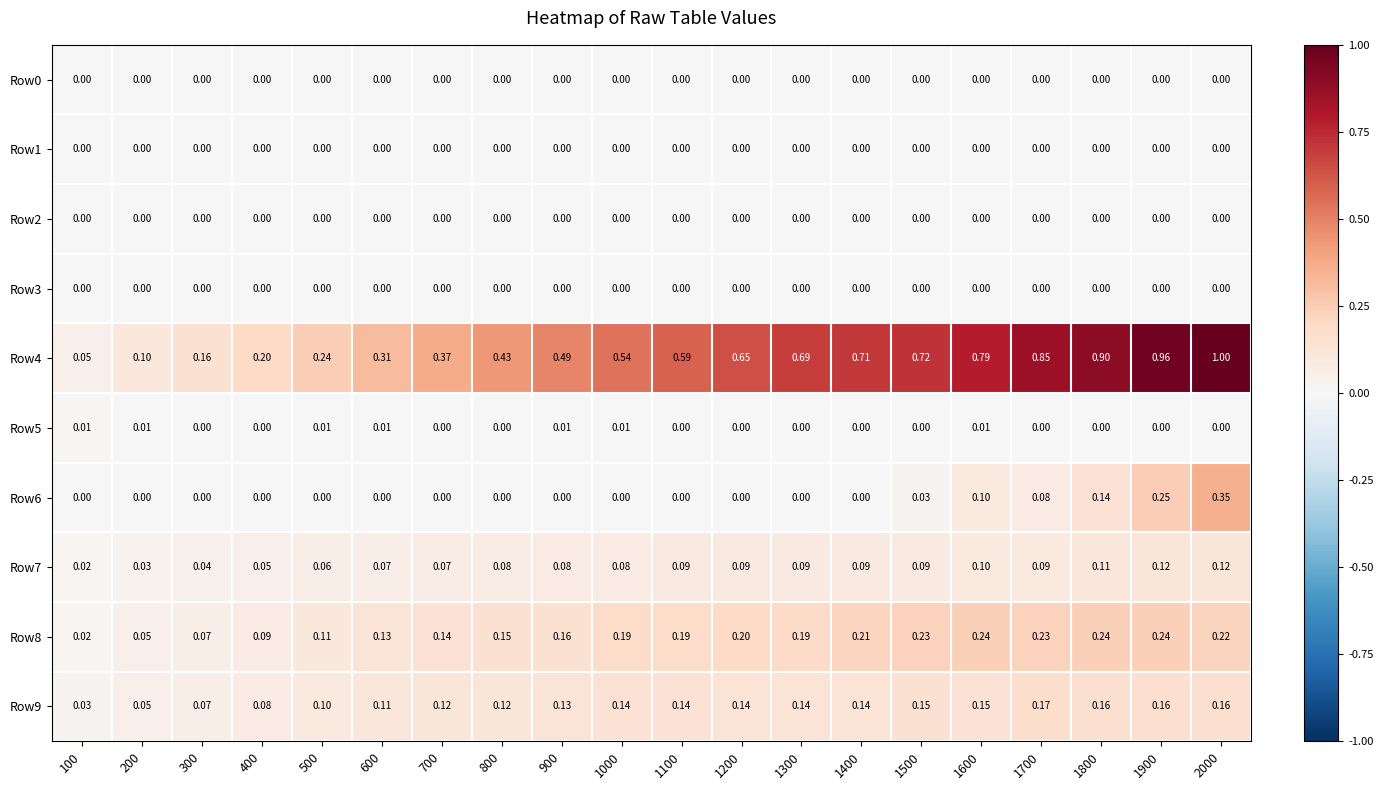

Is the value of Row4 at 200 greater than the value of Row0 at 500?

Yes